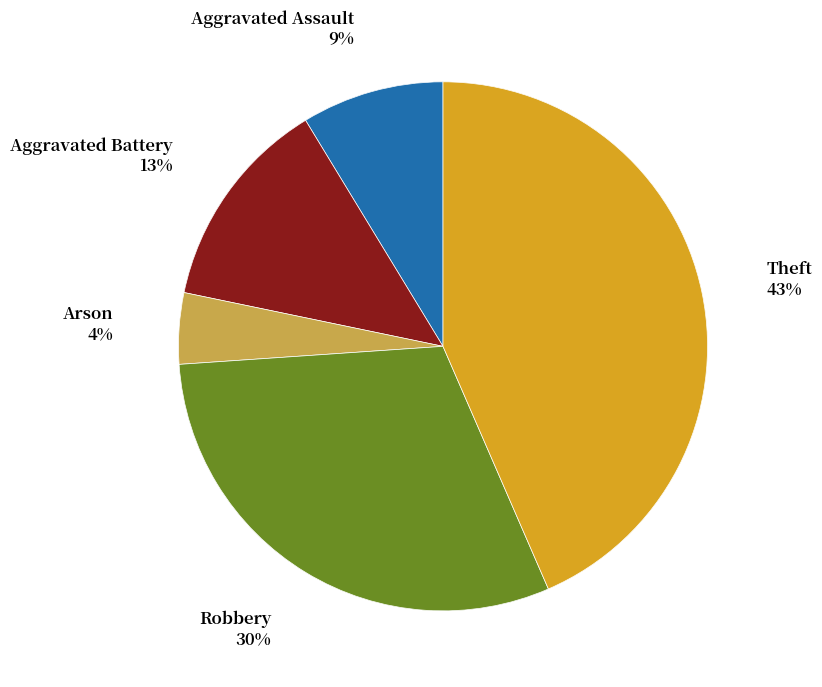

Does Arson account for over 50% of the chart?

No